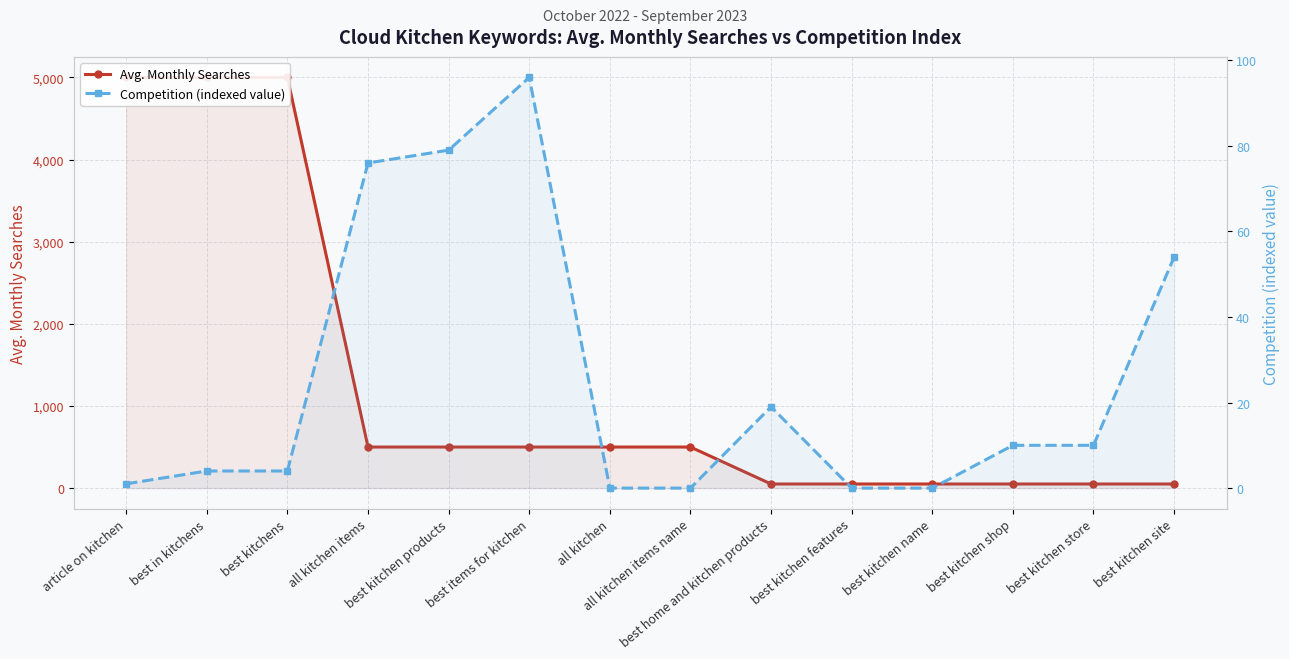

What is the difference between the second highest and minimum values in the Competition (indexed value) series?

79